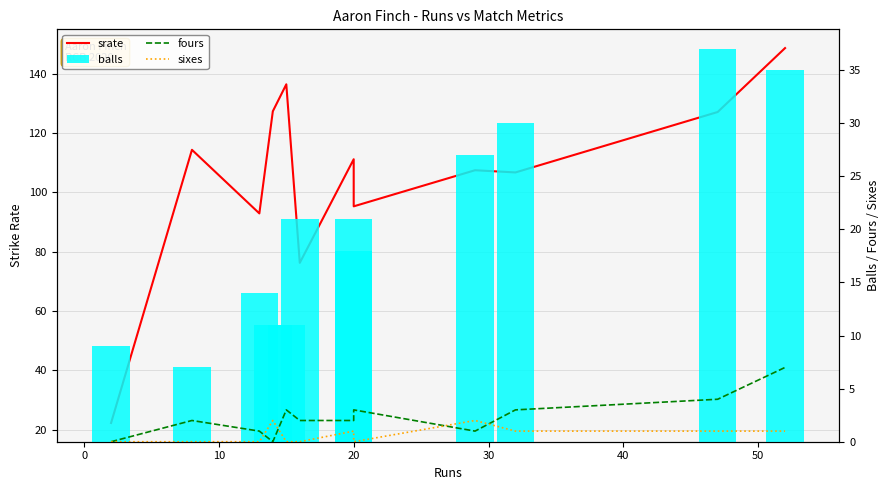

What is the difference between the maximum and minimum values in the balls series?

30.0